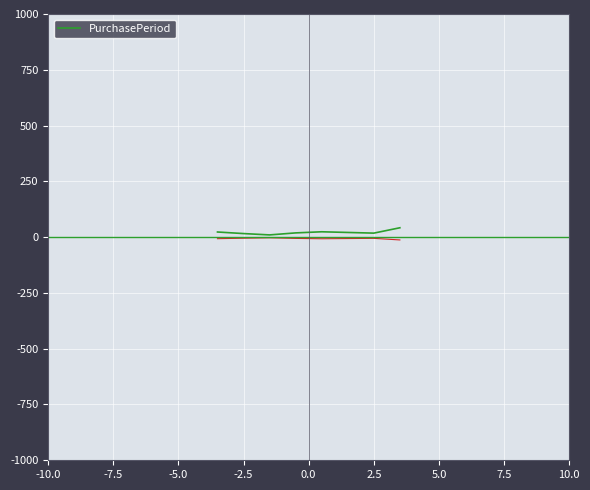

What is the average value?

22